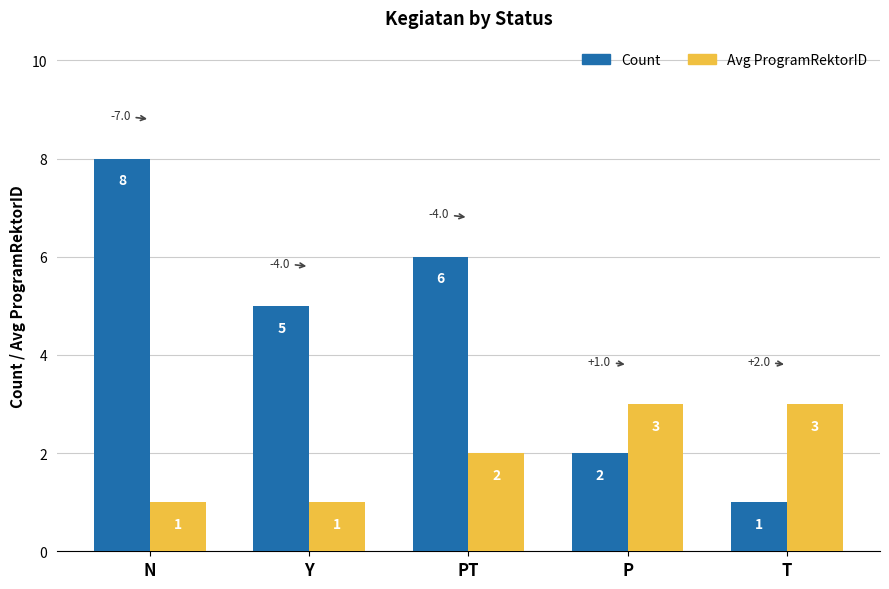

Which series changed the most between N and Y?

Count